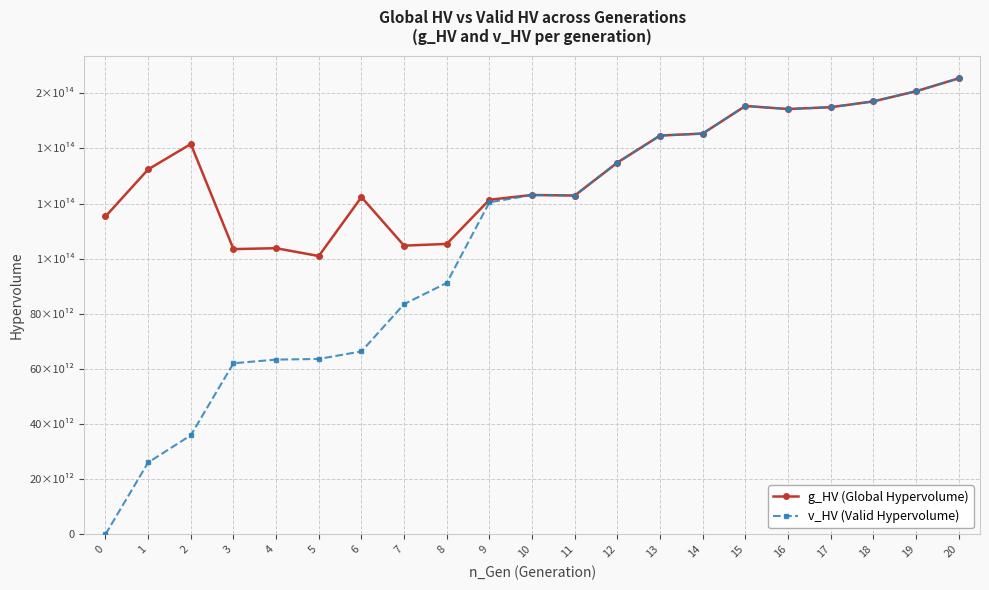

What are all the series names shown in the legend?

g_HV (Global Hypervolume), v_HV (Valid Hypervolume)